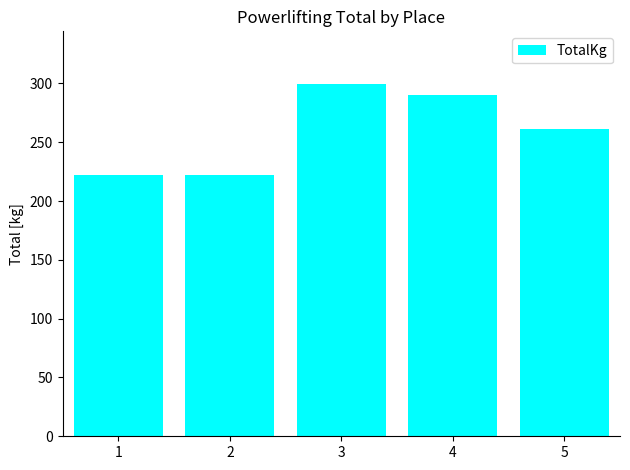

What is the difference between the second highest and second lowest values?

68.0